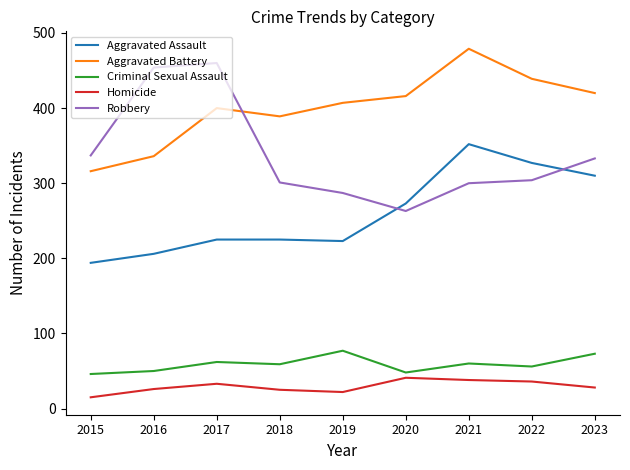

True or false: Aggravated Assault has more than 2 interior local peaks.

False